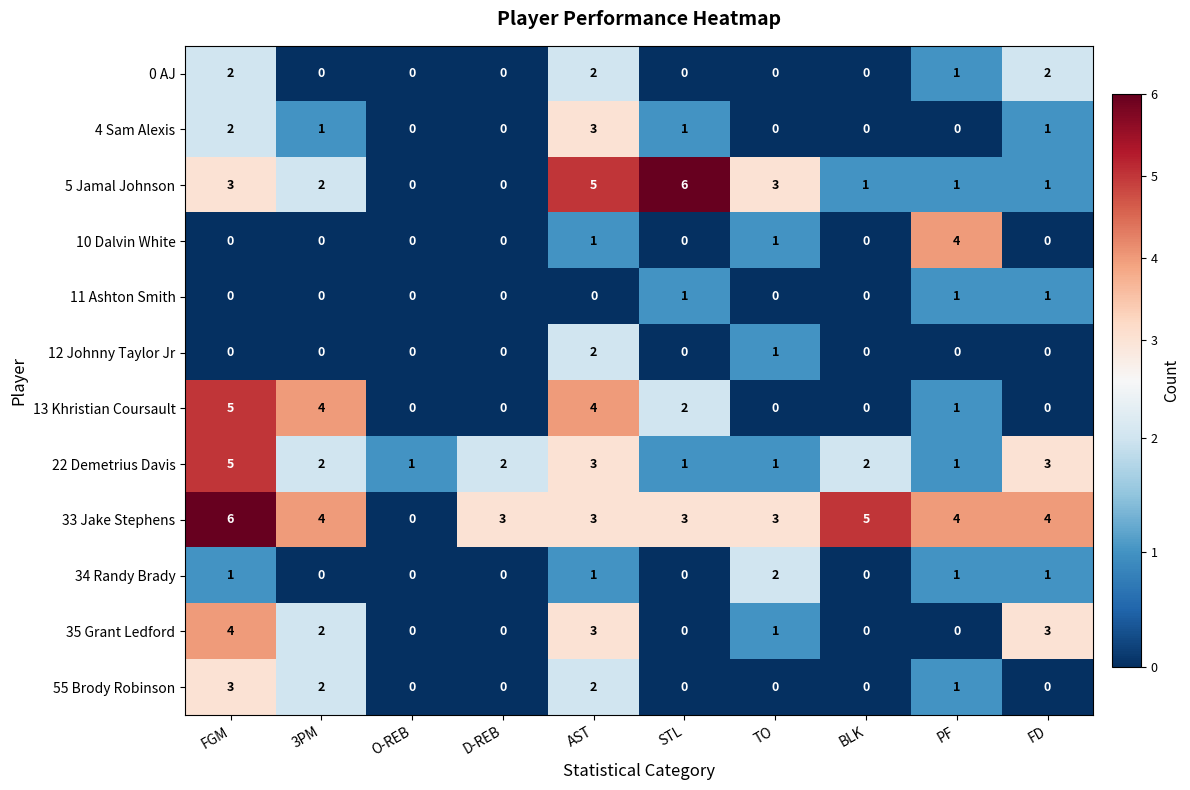

What value does the 22 Demetrius Davis series have at AST?

3